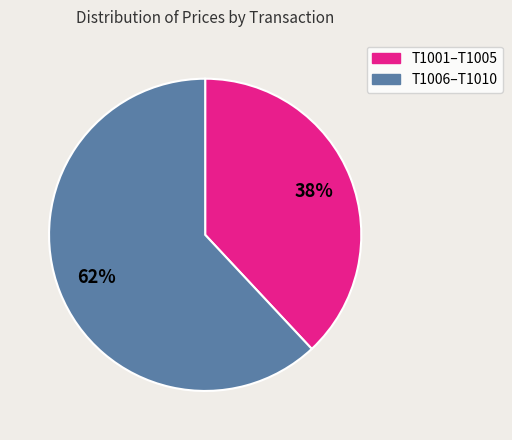

How many slices are in this pie chart?

2